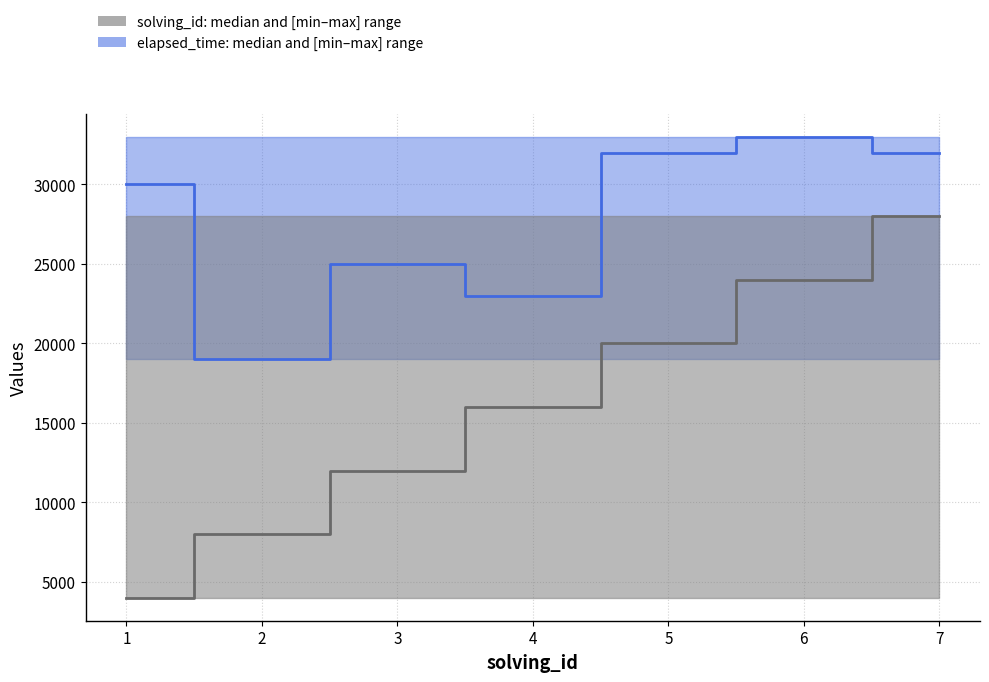

Which category has the highest value across all series?

6